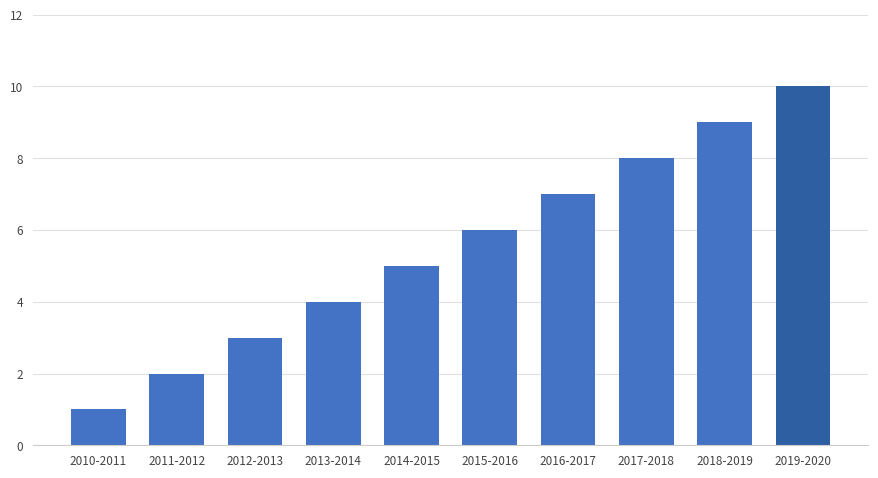

What is the change in value from 2012-2013 to 2016-2017?

+4